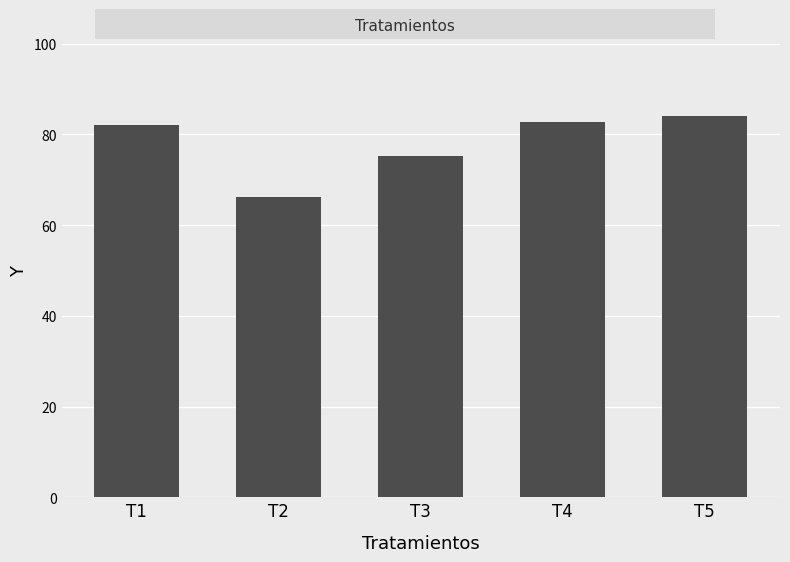

Does the chart contain stacked bars?

No